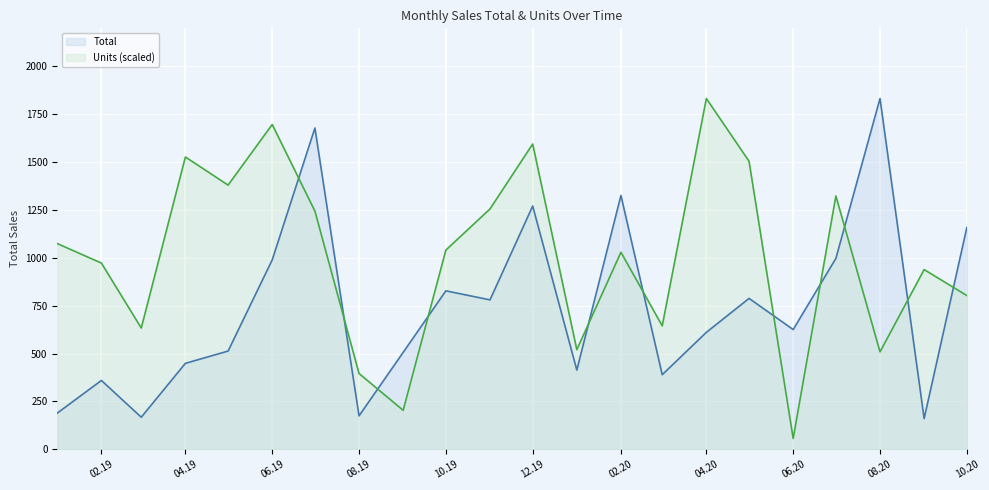

What is the label of the 20th point from the right?

2019-03